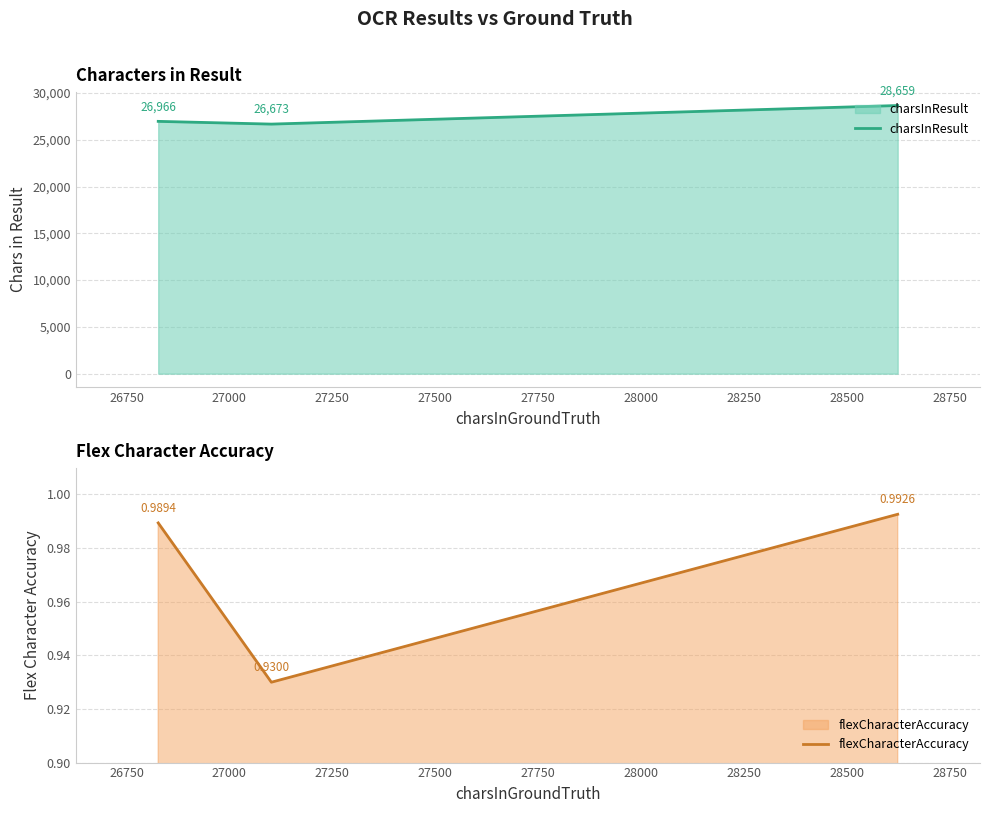

Count the charsInResult values in the range 26673 to 28659.

3